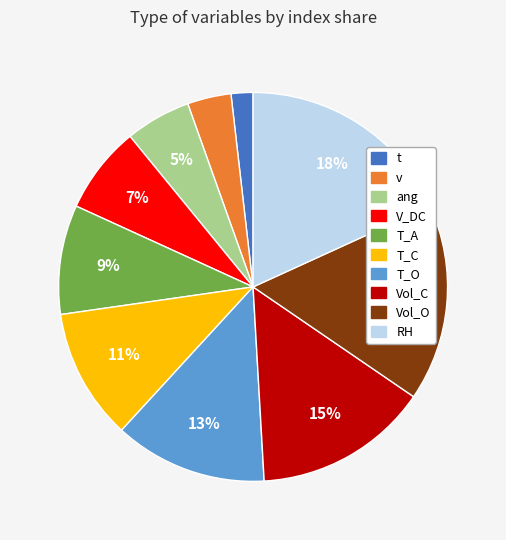

To the nearest percent, what is the combined percentage of T_O and V_DC?

20%